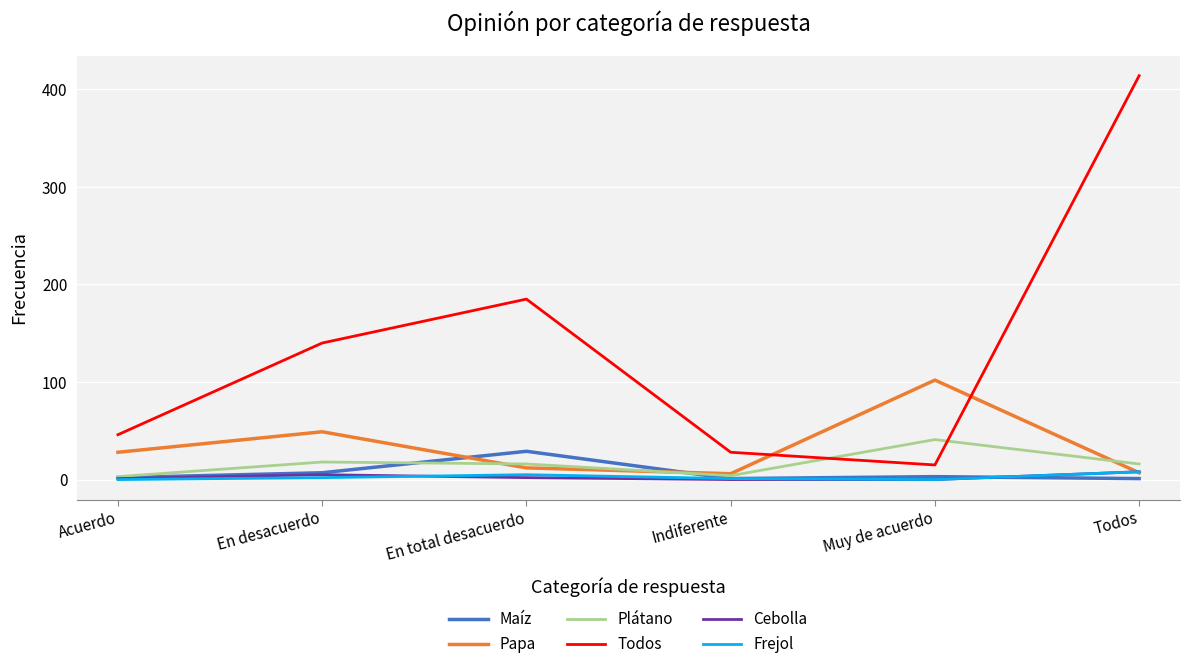

How many lines are shown in the chart?

6